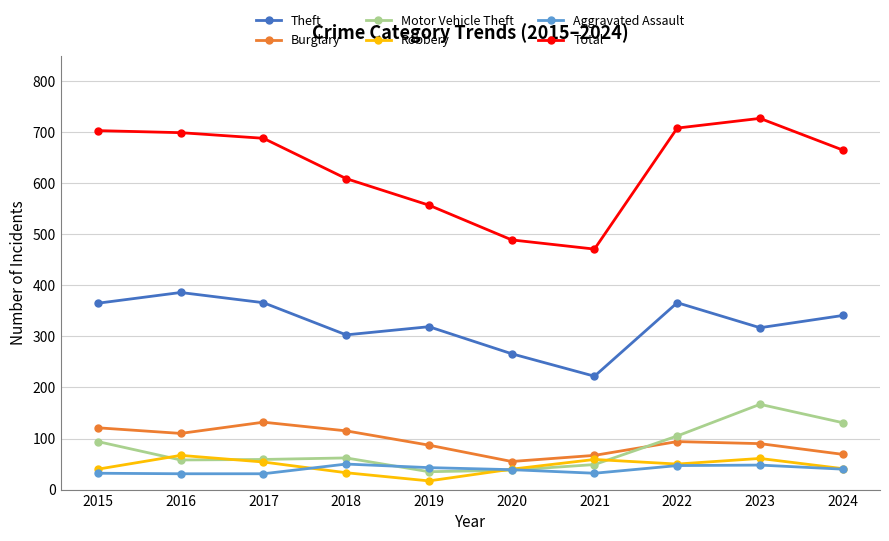

Where is Total nearest to the value 599?

2018